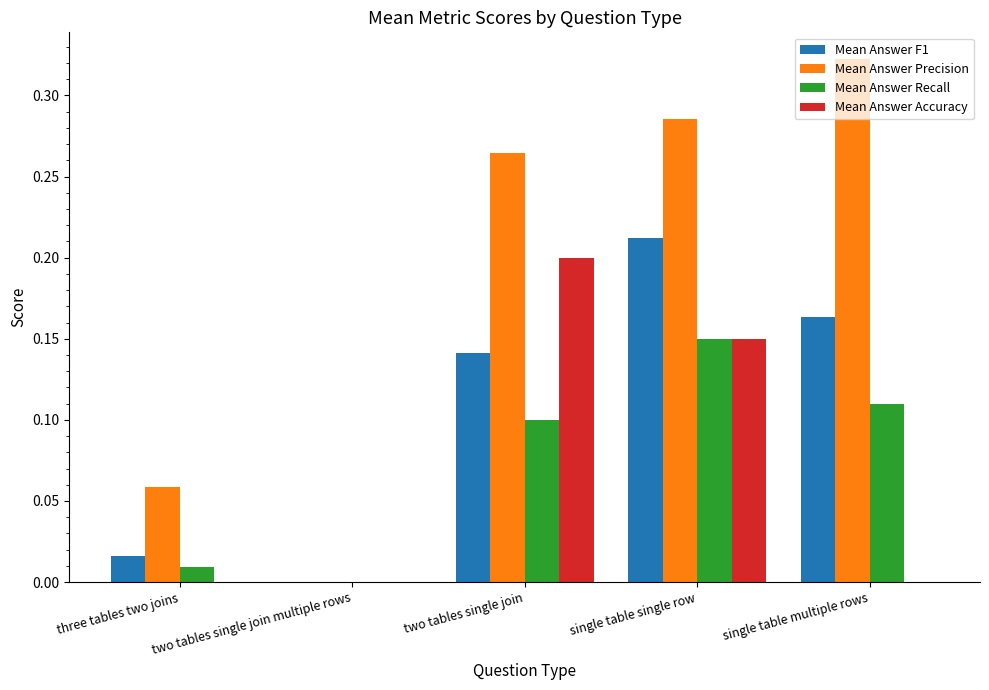

Which label corresponds to the largest value in the chart?

single table multiple rows